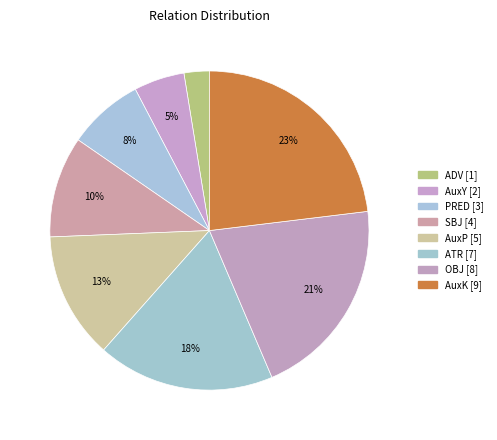

To the nearest percent, what is the combined percentage of ATR and AuxY?

23%